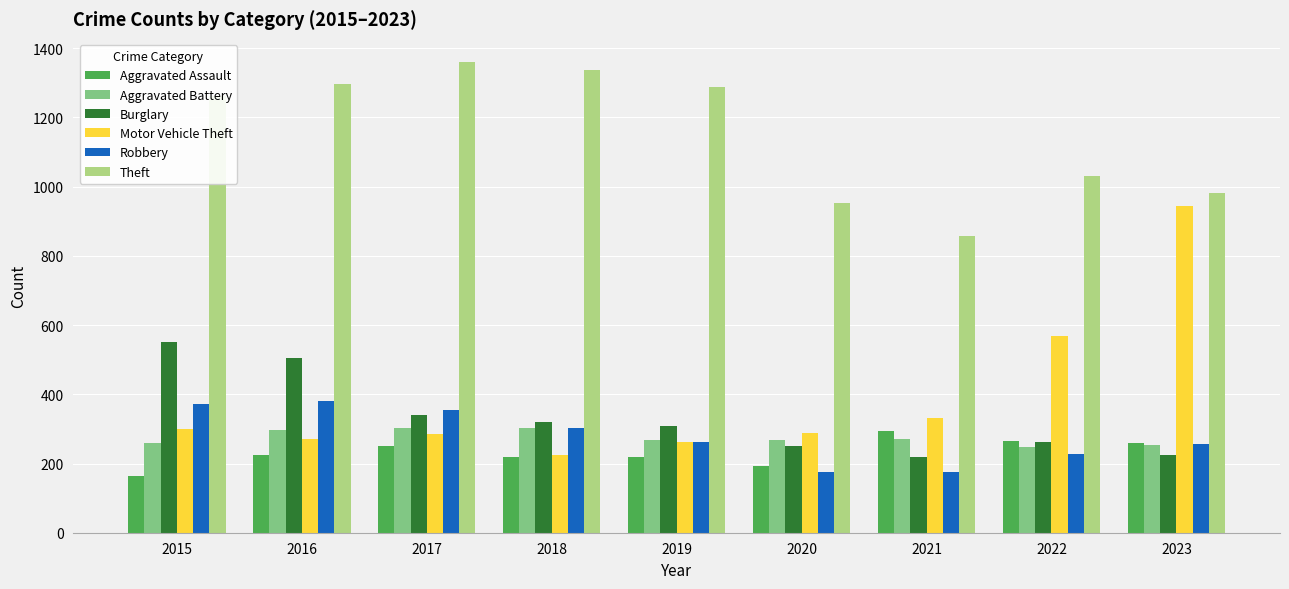

Rank the series at 2021 from highest to lowest value.

Theft, Motor Vehicle Theft, Aggravated Assault, Aggravated Battery, Burglary, Robbery